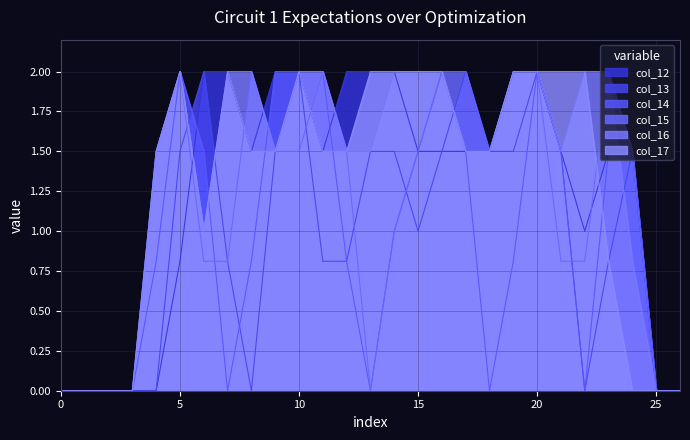

Is it true that col_15 equals 2.6 at 4?

False